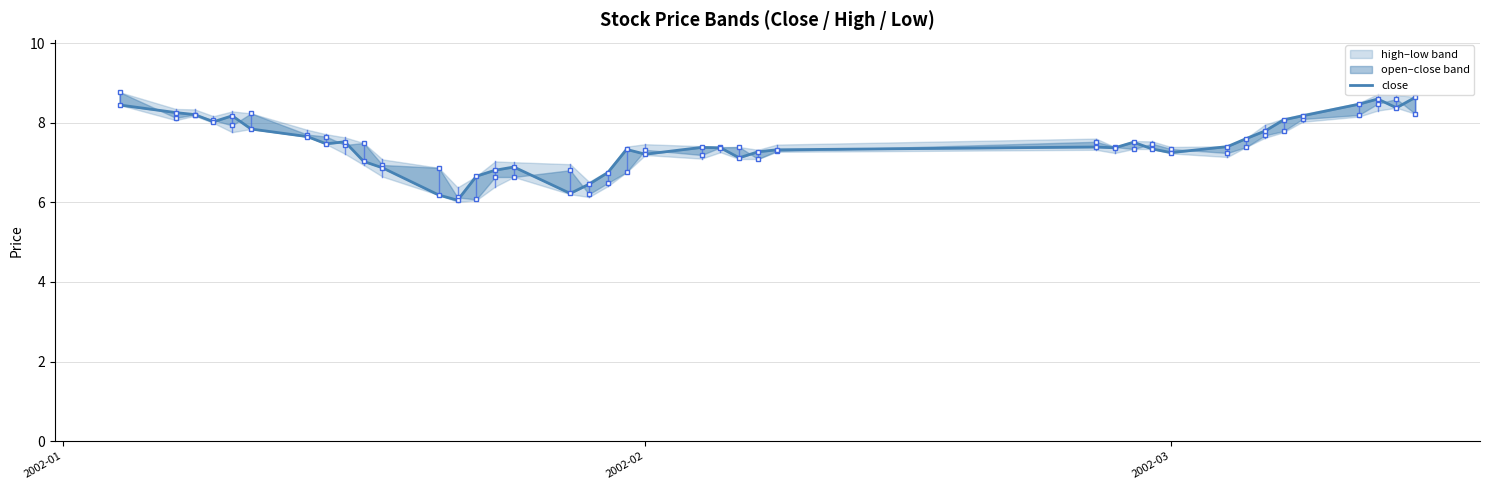

What is the difference between the second highest and minimum values?

2.5